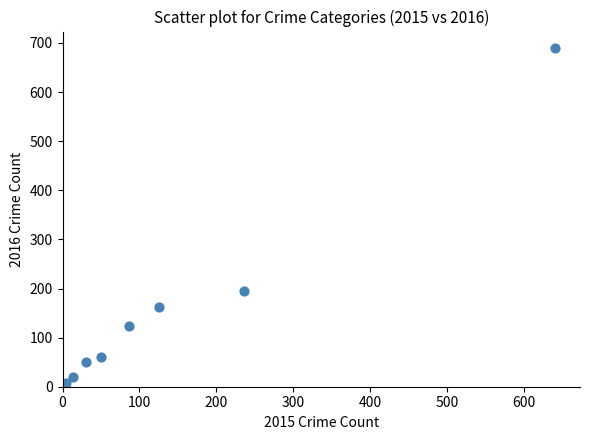

What Y value in the scatter plot is closest to 346?

194